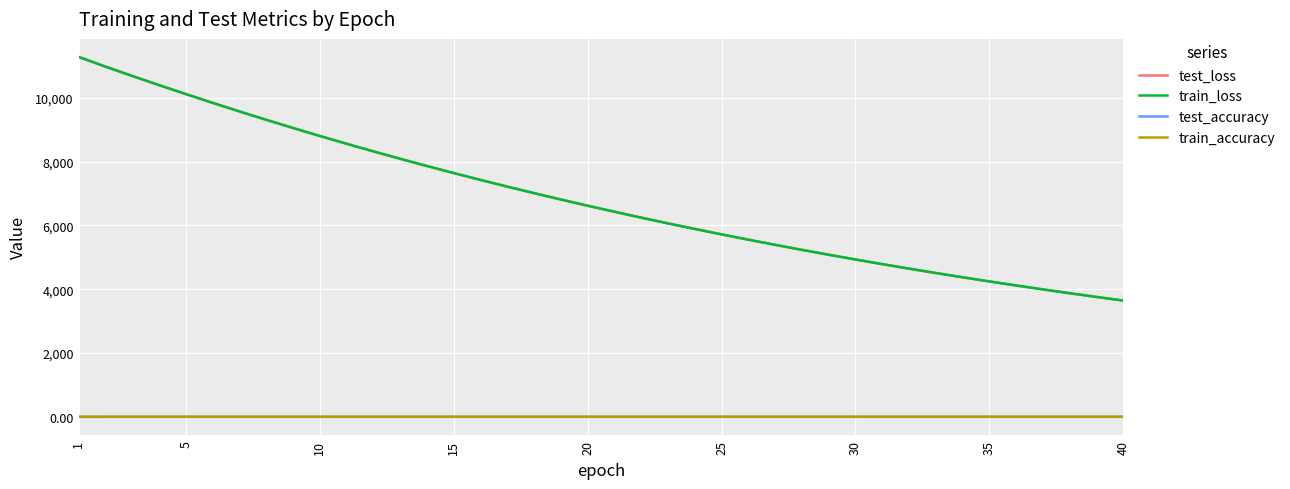

What is the highest value of the test_loss series?

11284.5